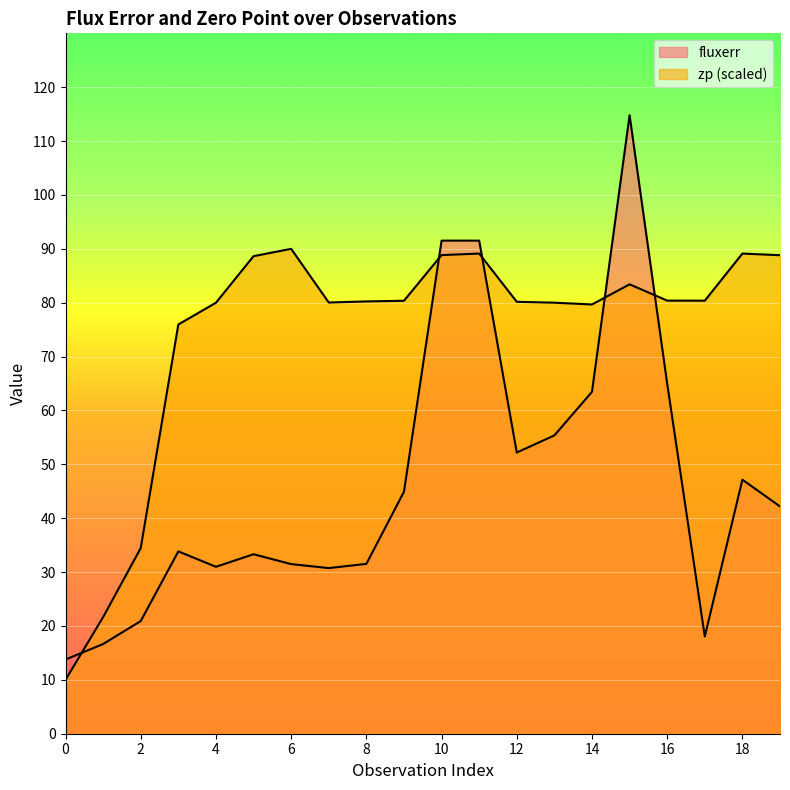

Between 10 and 12, which series saw the biggest shift?

fluxerr